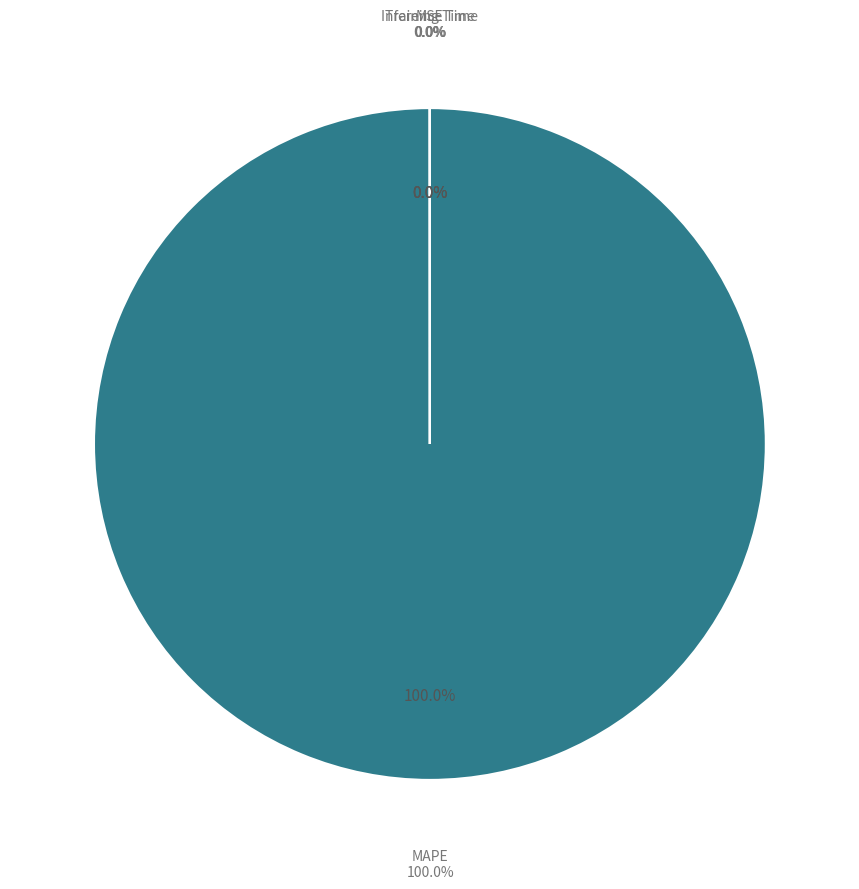

Does MAPE account for over 50% of the chart?

Yes